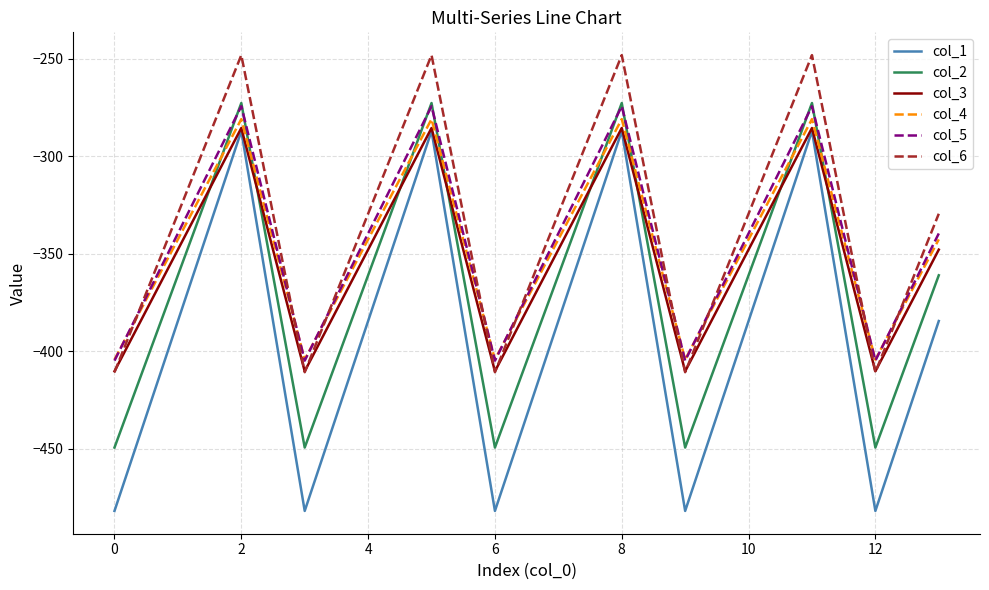

Reading left to right, extract all data points from this chart.

col_1: -482.0	-384.6	-287.1	-482.0	-384.6	-287.1	-482.0	-384.6	-287.1	-482.0	-384.6	-287.1	-482.0	-384.6
col_2: -449.5	-361.1	-272.7	-449.5	-361.1	-272.7	-449.5	-361.1	-272.7	-449.5	-361.1	-272.7	-449.5	-361.1
col_3: -410.3	-347.9	-285.5	-410.3	-347.9	-285.5	-410.3	-347.9	-285.5	-410.3	-347.9	-285.5	-410.3	-347.9
col_4: -404.4	-342.7	-281.0	-404.4	-342.7	-281.0	-404.4	-342.7	-281.0	-404.4	-342.7	-281.0	-404.4	-342.7
col_5: -404.9	-339.6	-274.4	-404.9	-339.6	-274.4	-404.9	-339.6	-274.4	-404.9	-339.6	-274.4	-404.9	-339.6
col_6: -410.8	-329.5	-248.1	-410.8	-329.5	-248.1	-410.8	-329.5	-248.1	-410.8	-329.5	-248.1	-410.8	-329.5